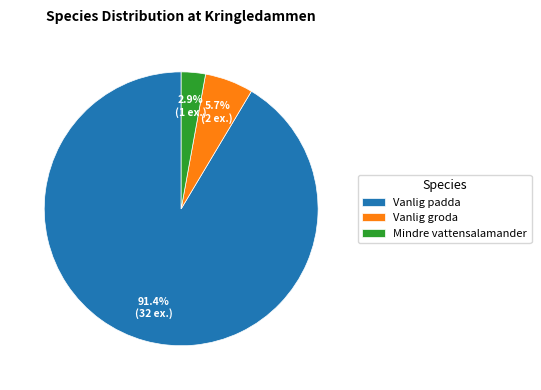

Is there a majority slice in this chart?

Yes